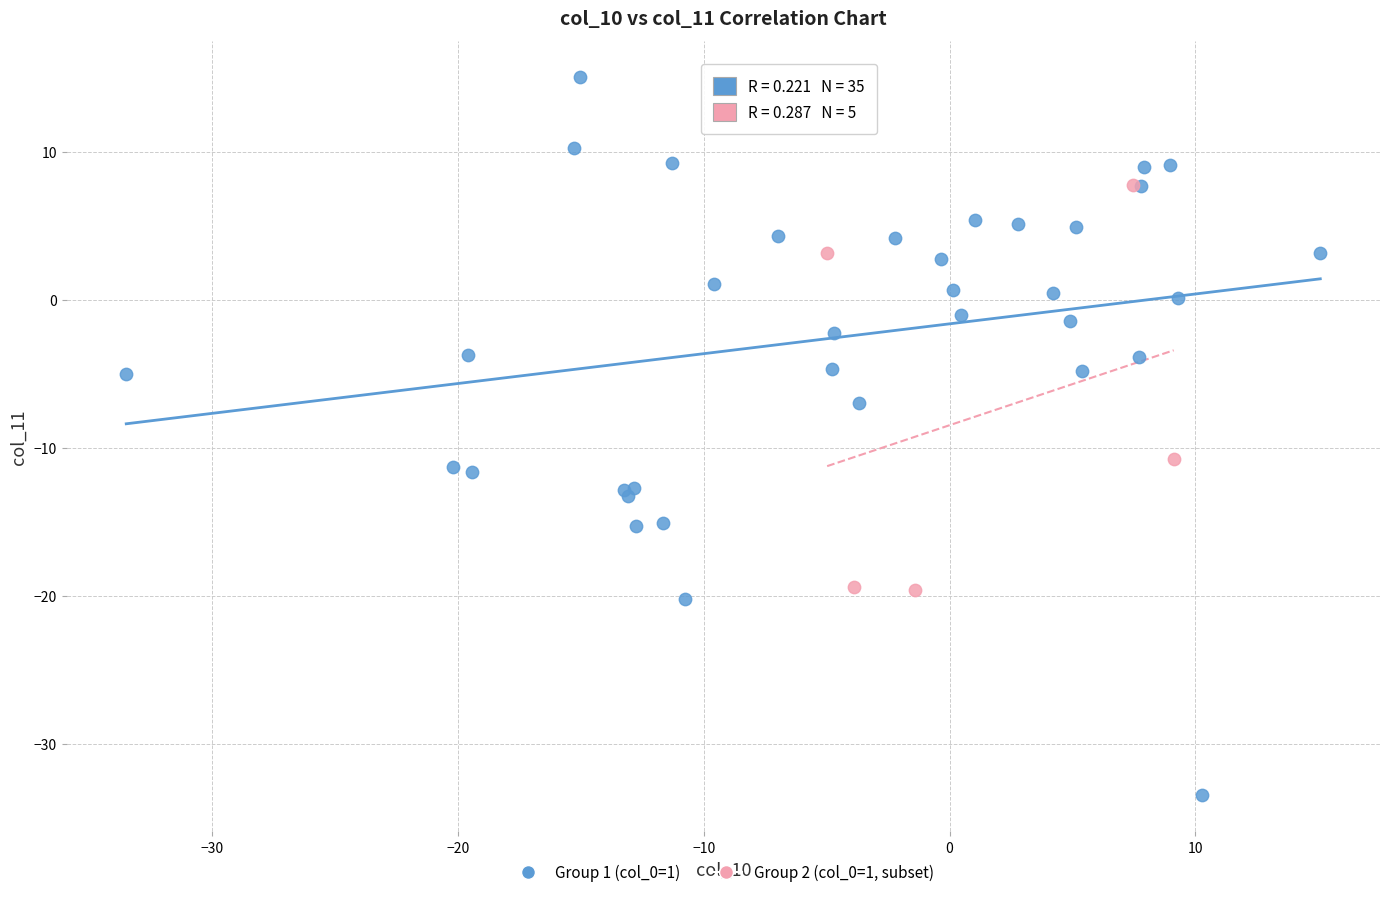

Which series has the largest Y range (max minus min)?

Group 1 (col_0=1)